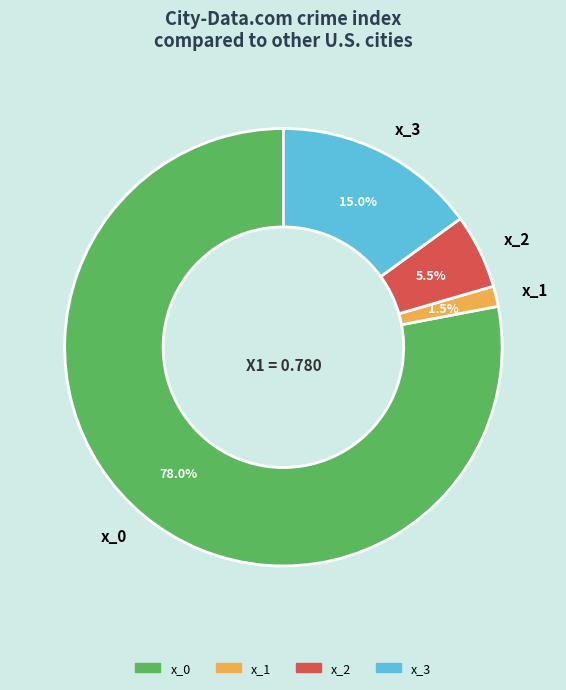

Is the sum of x_2 and x_3 greater than half?

No